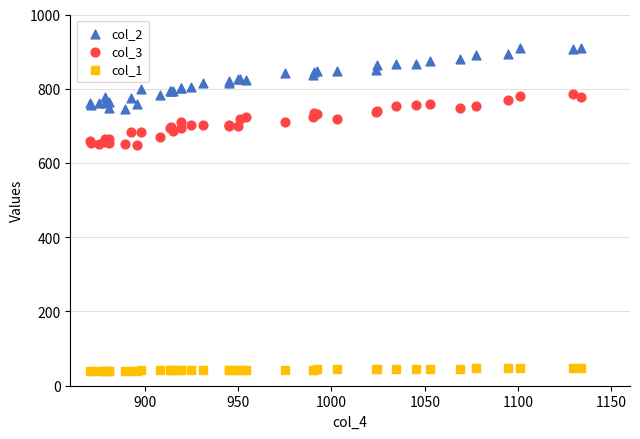

What are all the series names shown in the legend?

col_2, col_3, col_1